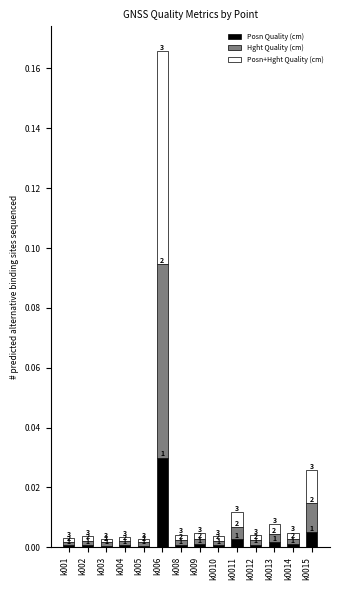

Are the bars horizontal?

No